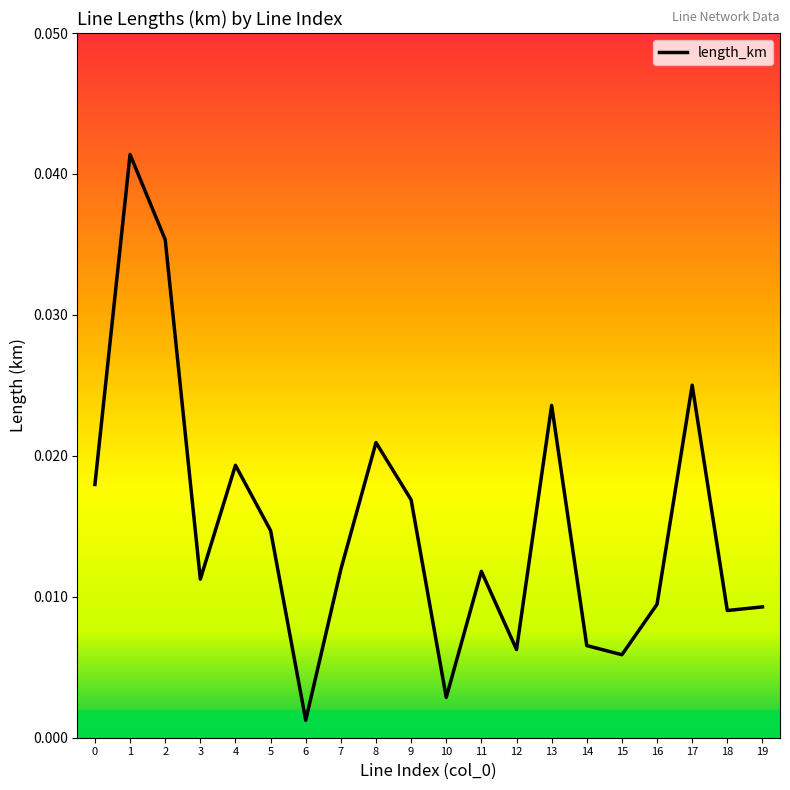

What is the sum of all values?

0.3